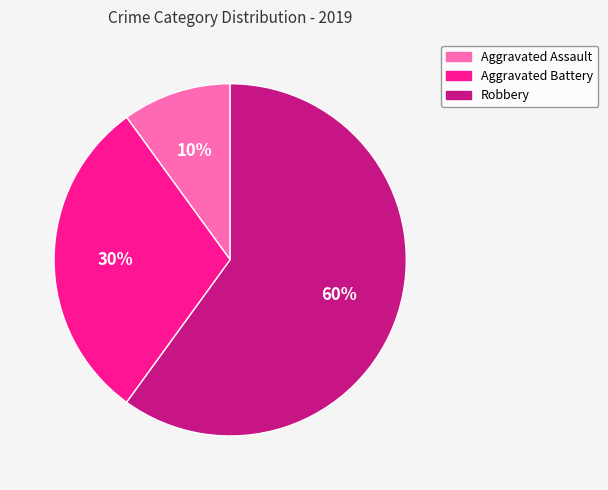

Count the number of slices in the pie.

3